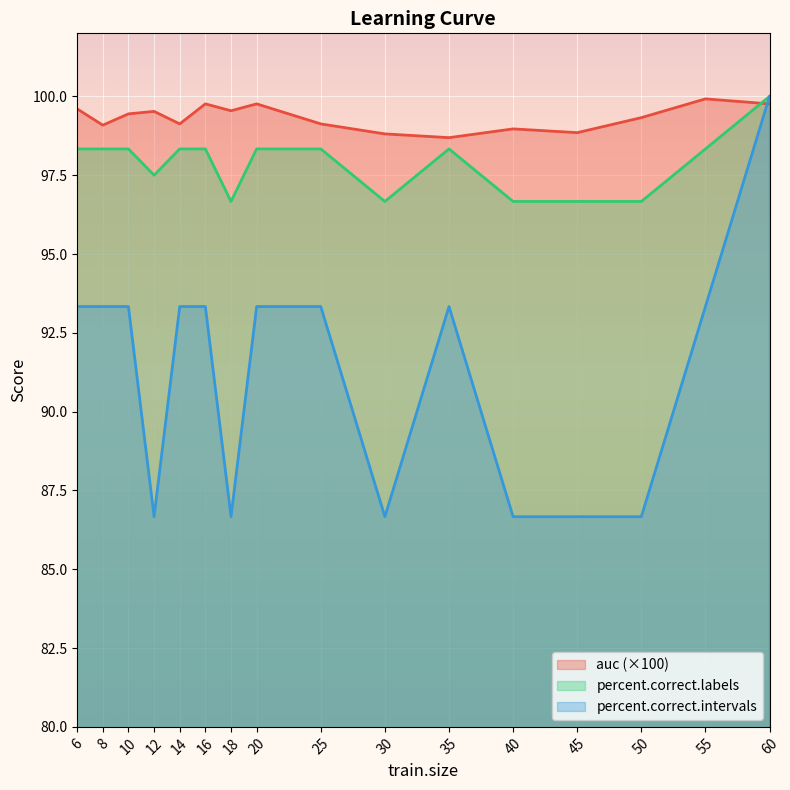

At which category does percent.correct.labels reach its first local valley?

12